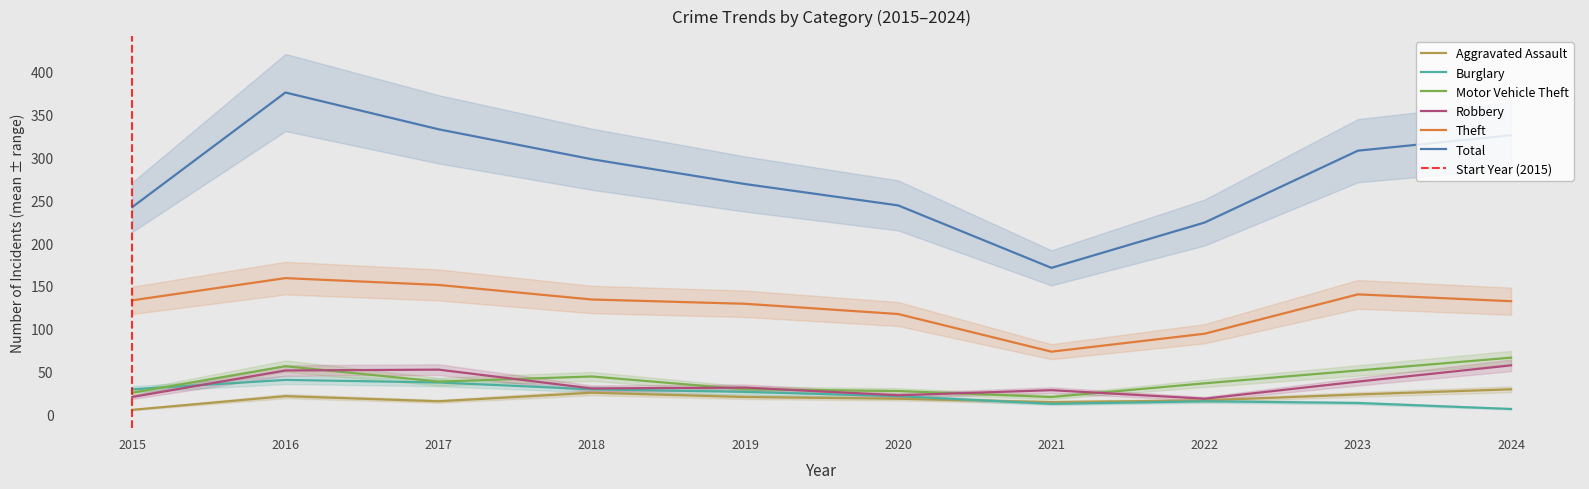

Which category has the lowest value in the Robbery series?

2022